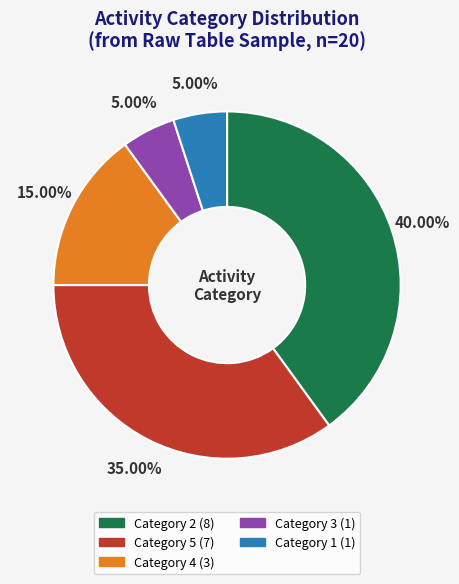

Combined, do Category 3 (1) and Category 5 (7) account for over 50%?

No